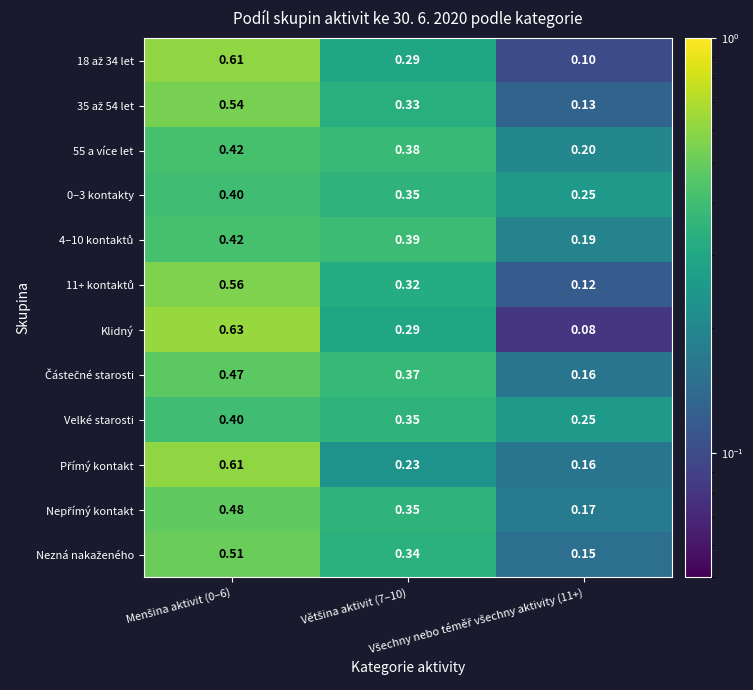

Which series has the widest spread of values?

Klidný